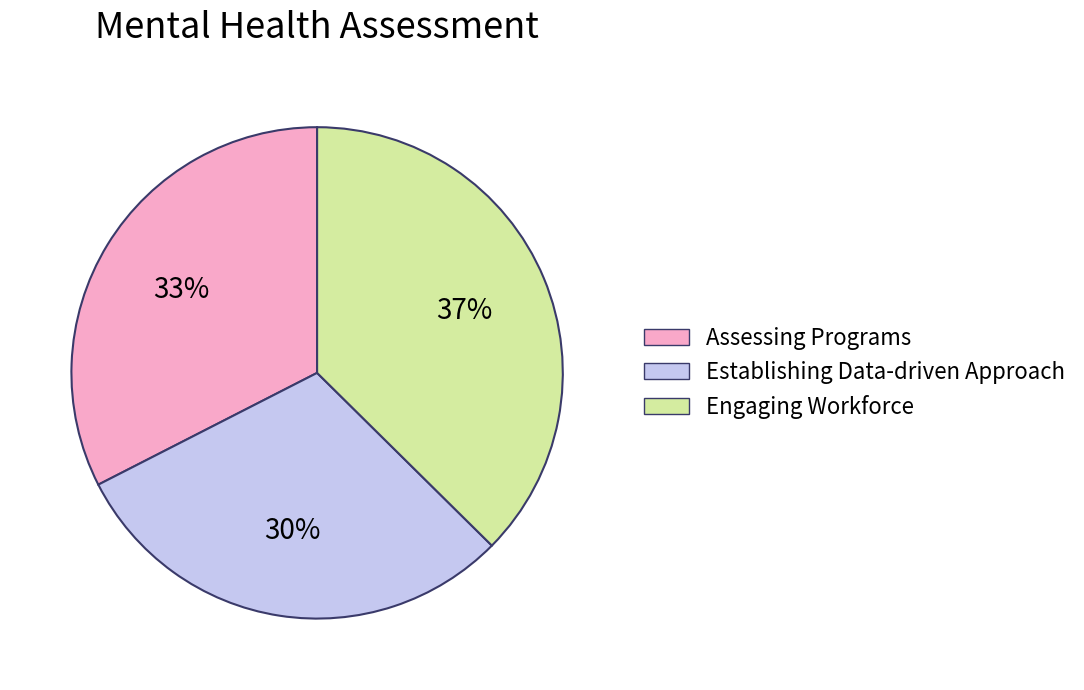

To the nearest percent, what is the average slice percentage?

33%